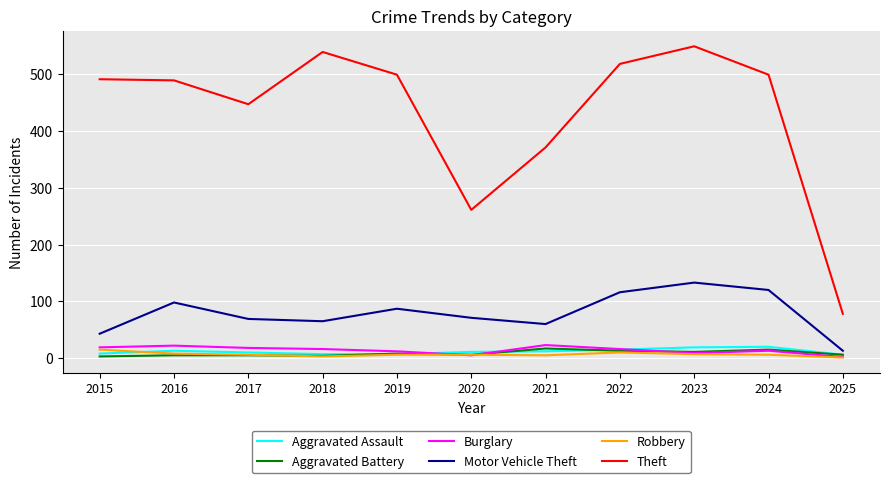

Between 2015 and 2024, which series saw the biggest shift?

Motor Vehicle Theft